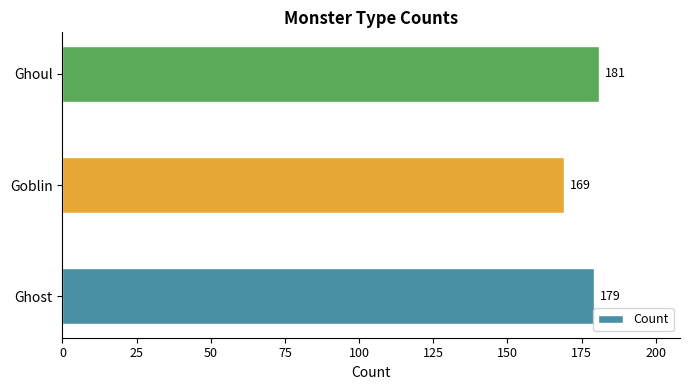

What is the difference between the maximum and minimum values?

12